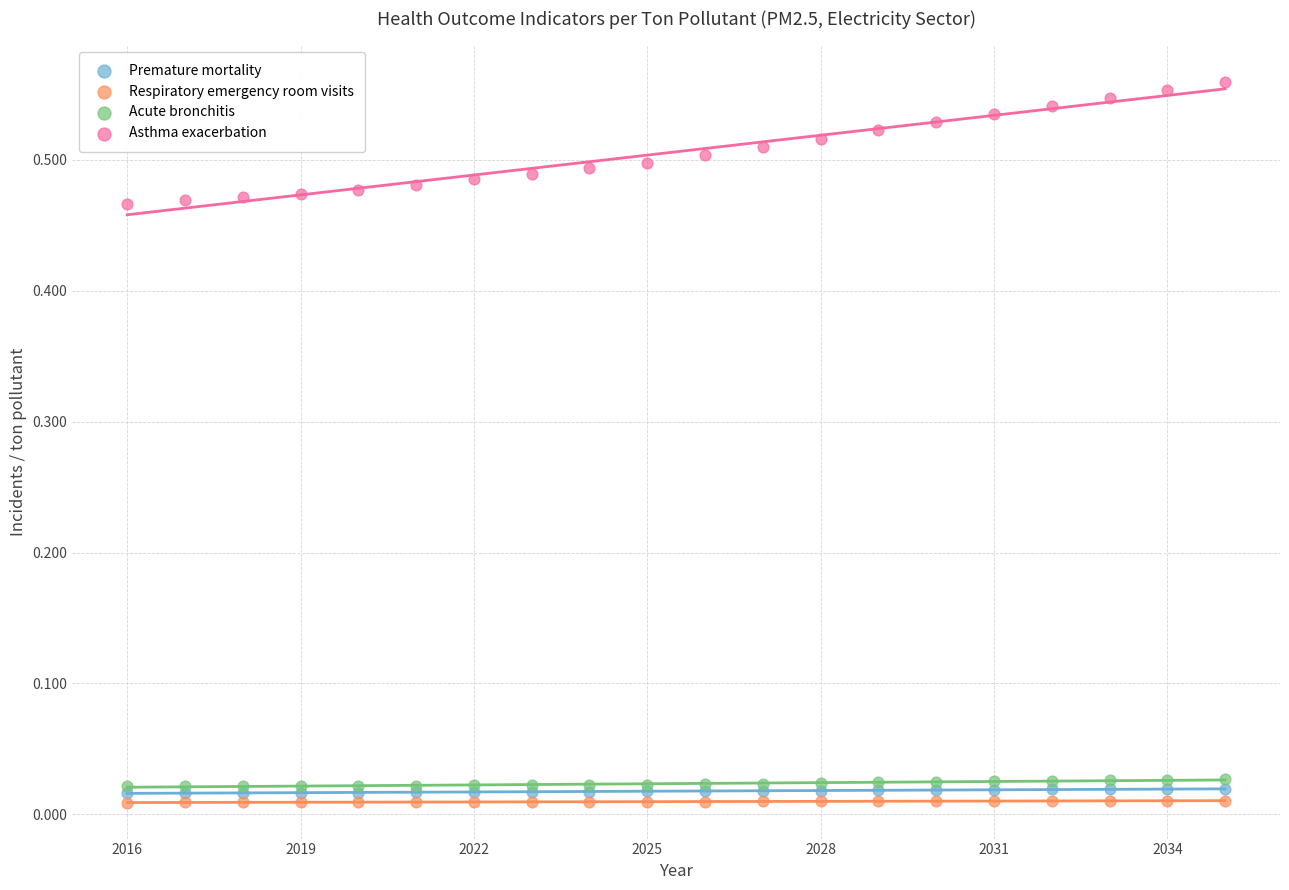

What are all the series names shown in the legend?

Premature mortality, Respiratory emergency room visits, Acute bronchitis, Asthma exacerbation